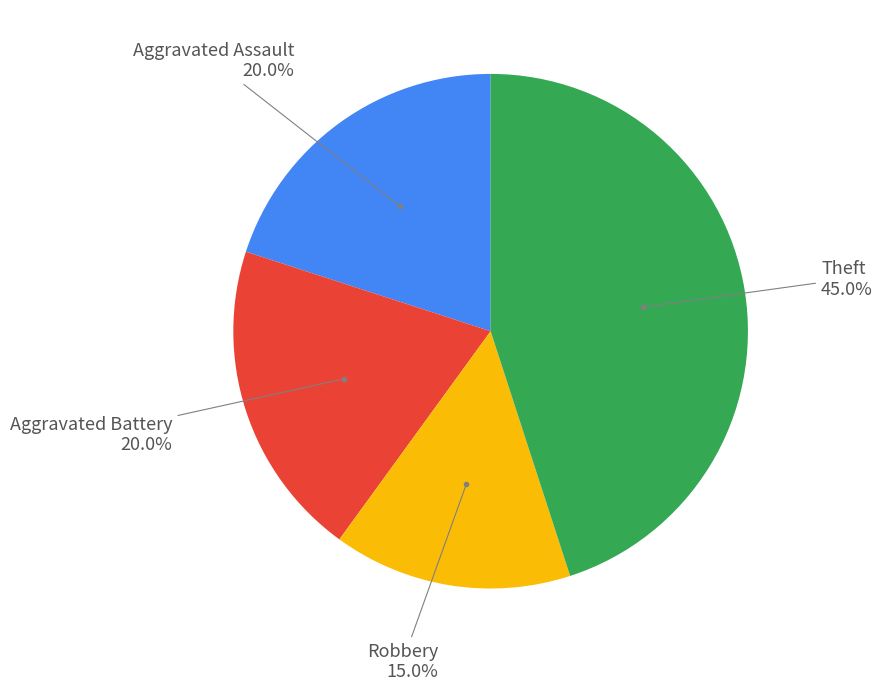

Does any single category account for the majority?

No